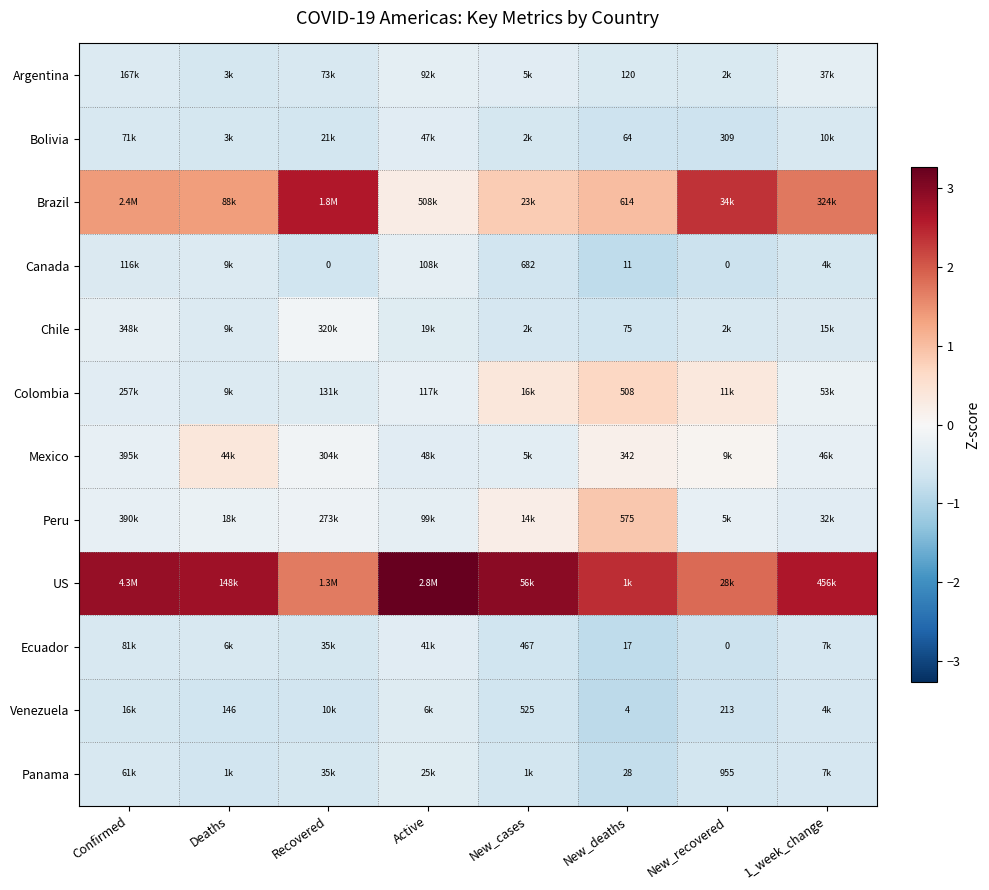

Rank the categories by US value from highest to lowest.

Active, New_cases, Confirmed, Deaths, 1_week_change, New_deaths, New_recovered, Recovered